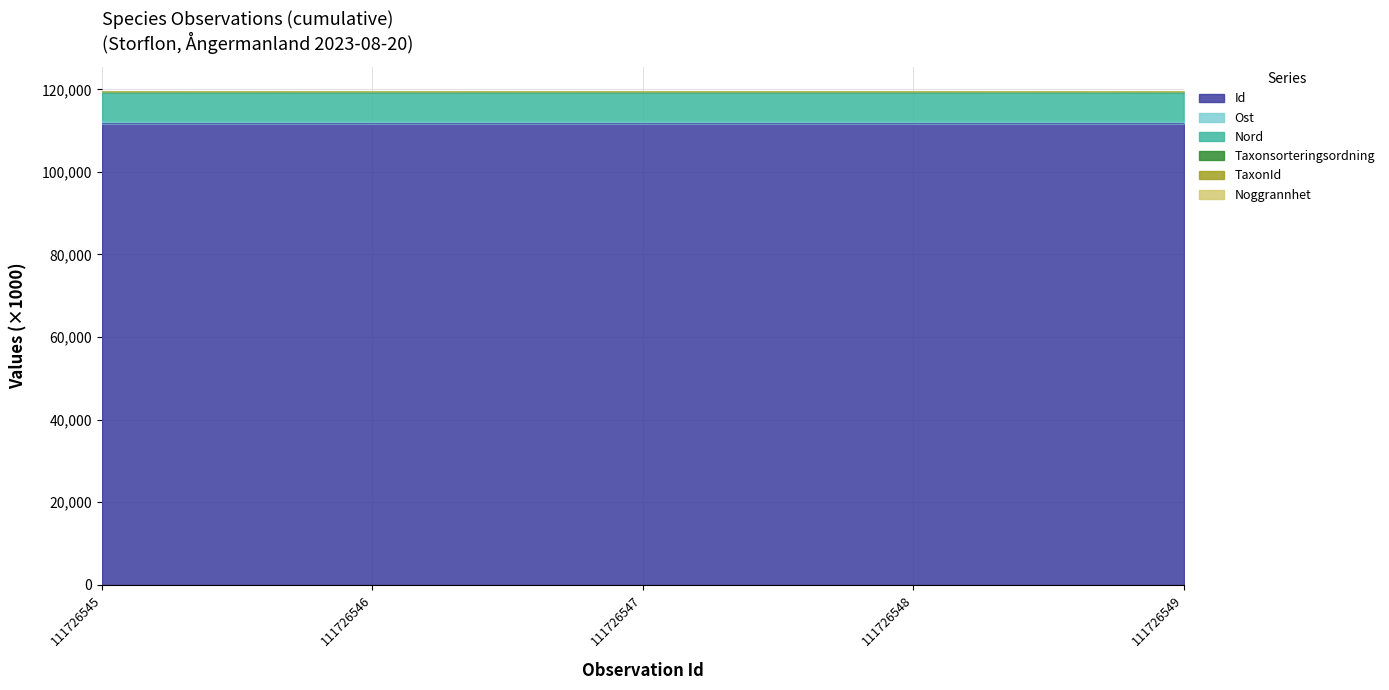

At which category does the chart reach its minimum across all series?

111726545